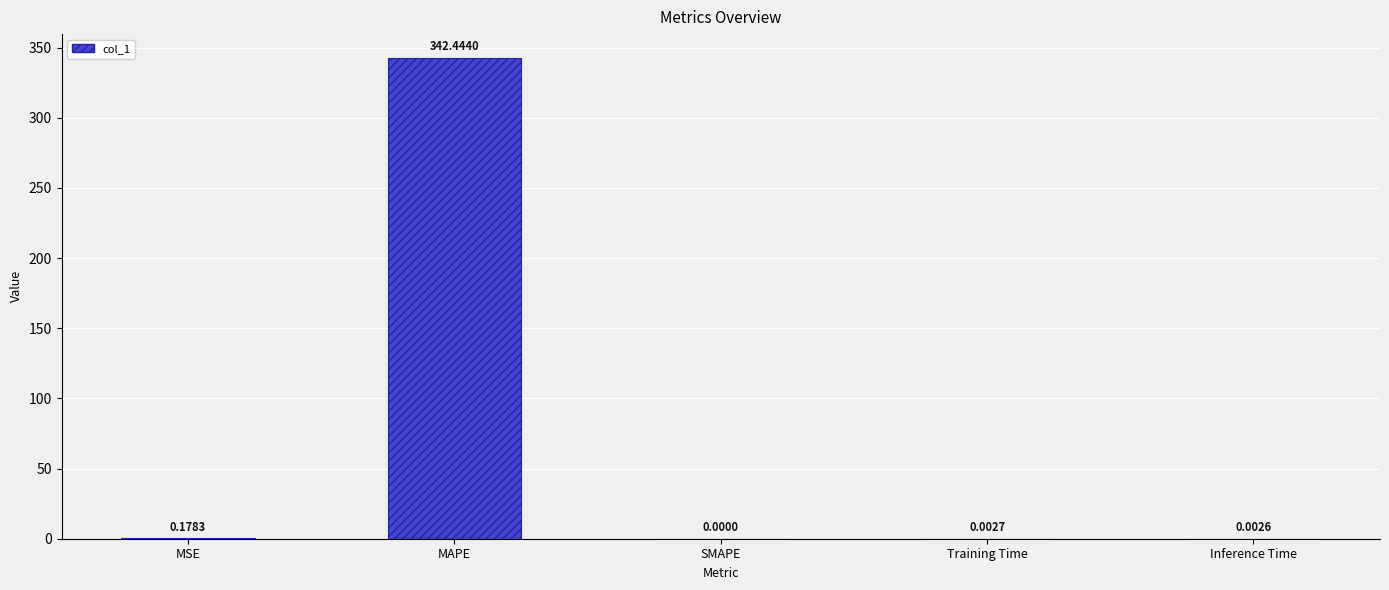

The value at Training Time is 0.0. True or false?

True